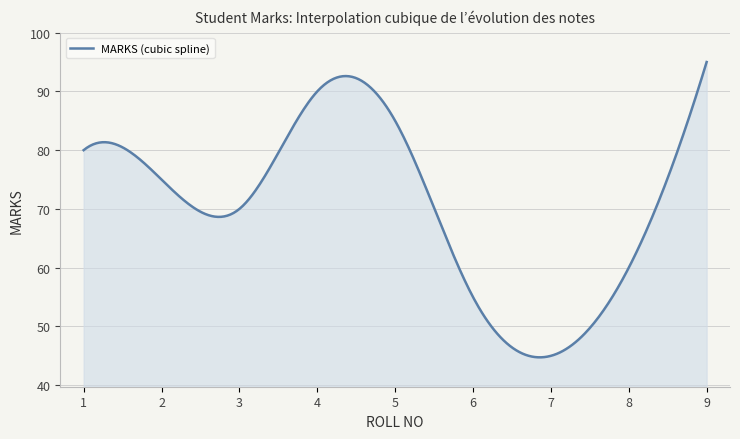

What is the minimum value shown in the chart?

44.7